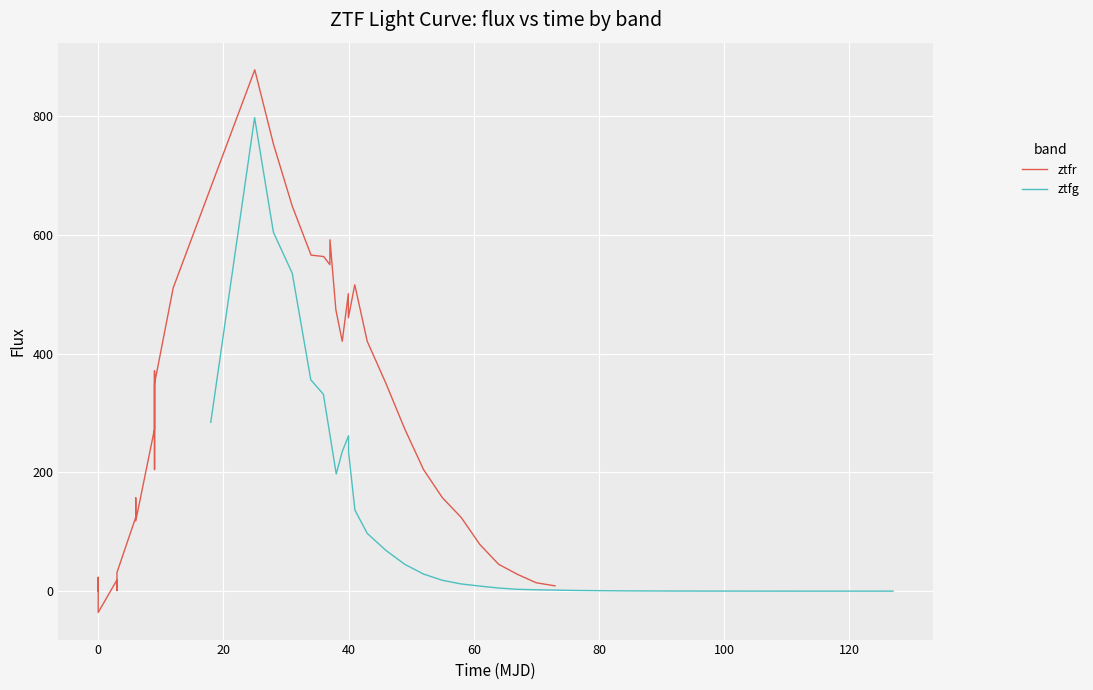

How many series are shown in this chart?

2